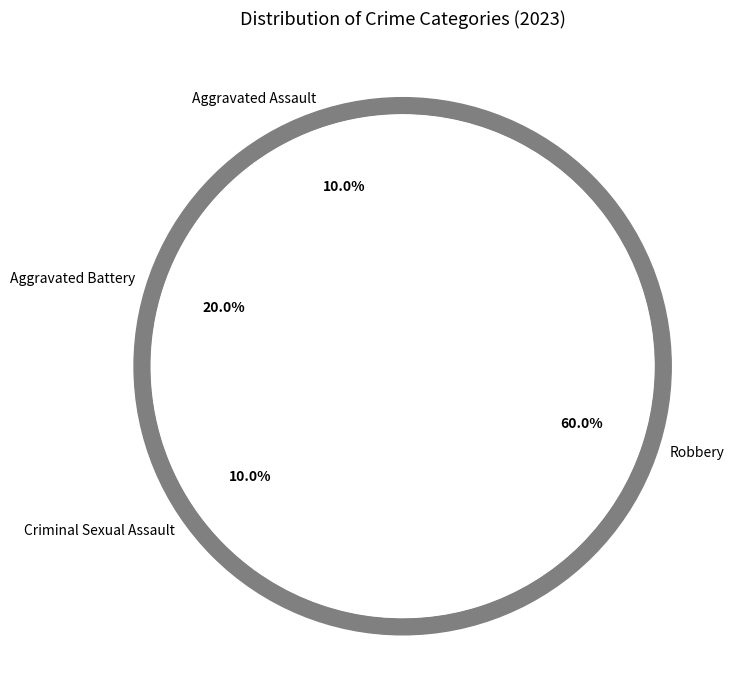

To the nearest percent, what is the difference between the Criminal Sexual Assault and Robbery slice percentages?

50%